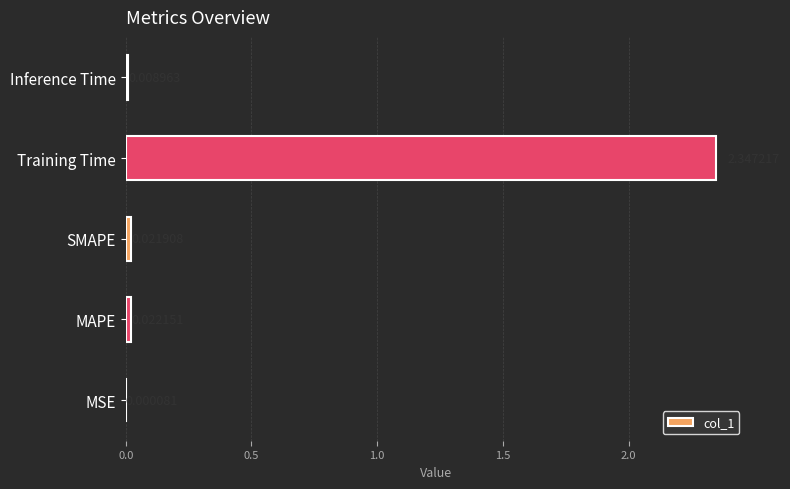

What is the sum of all values?

2.4